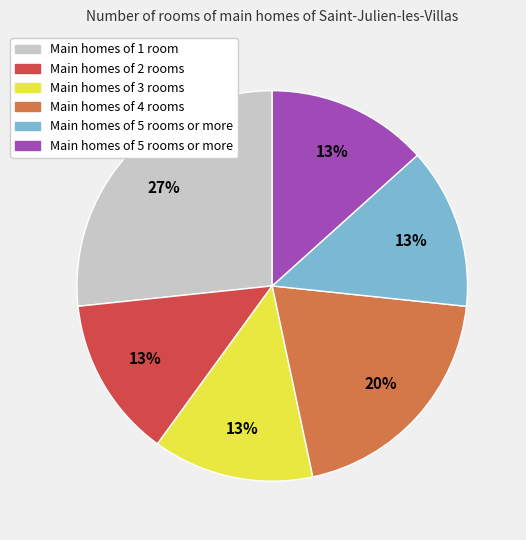

How many slices are in this pie chart?

6